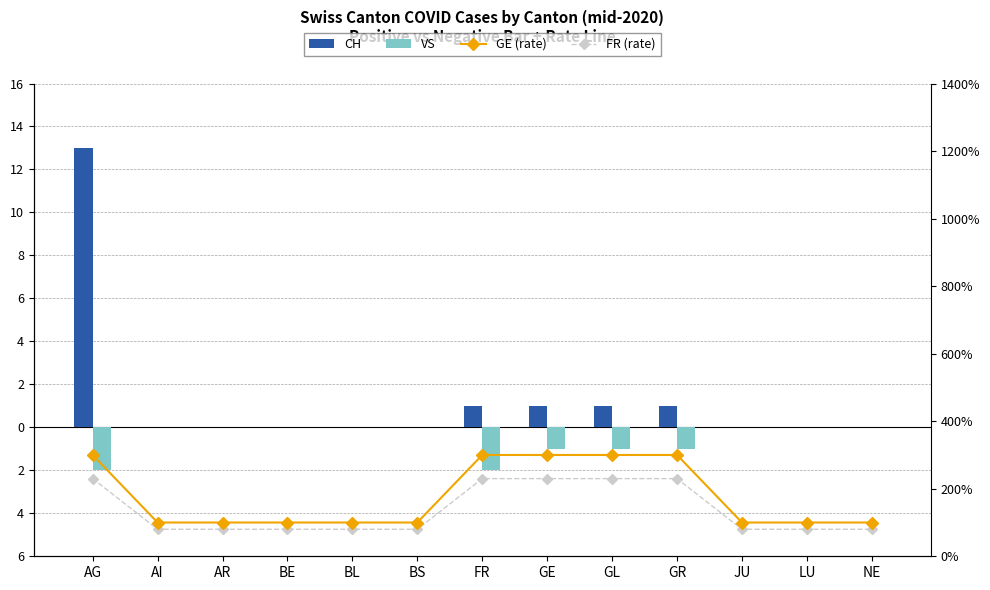

What is the label of the 9th bar from the left?

GL